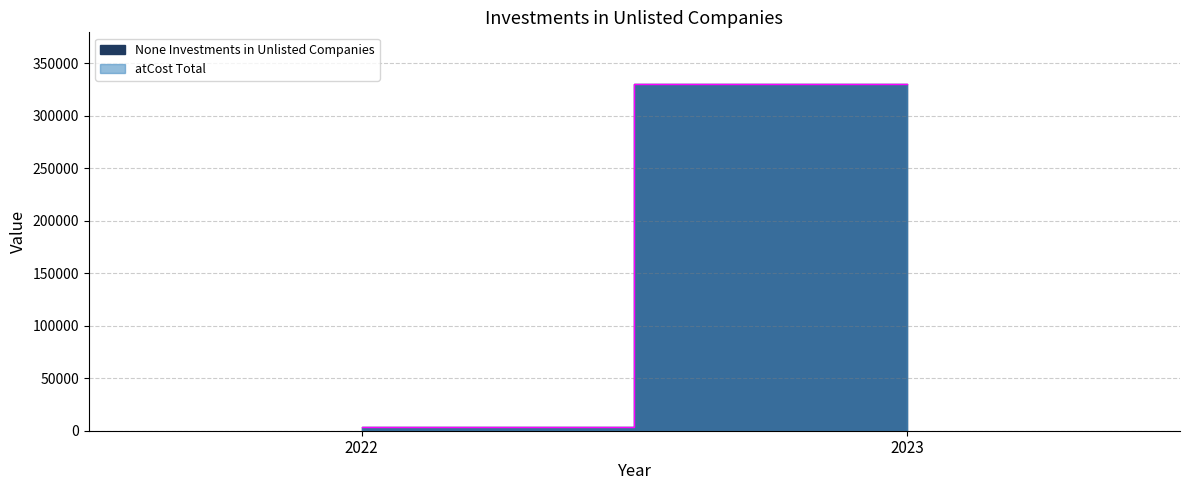

What are all the series names shown in the legend?

None Investments in Unlisted Companies, atCost Total